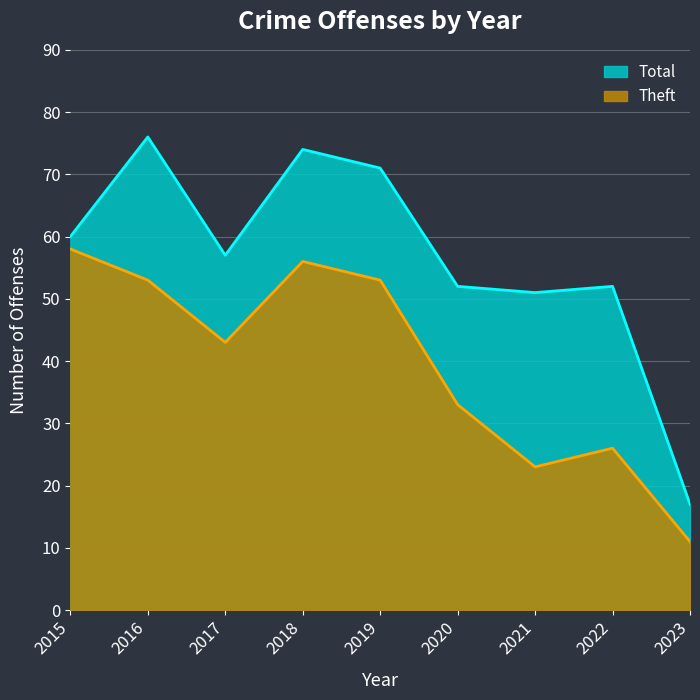

What is the average value of the Total series?

57